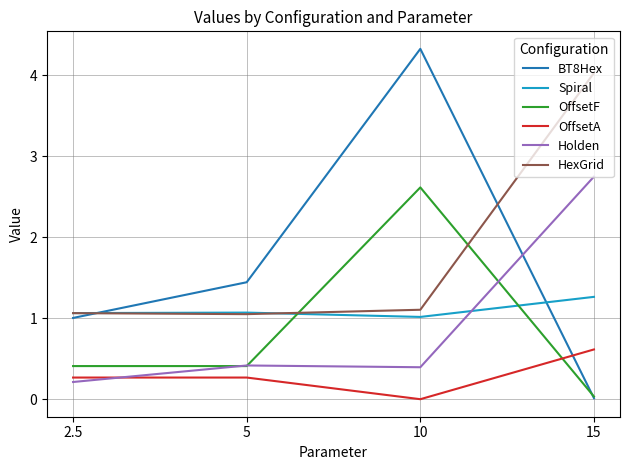

What is the difference between the maximum and second lowest values in the Spiral series?

0.2